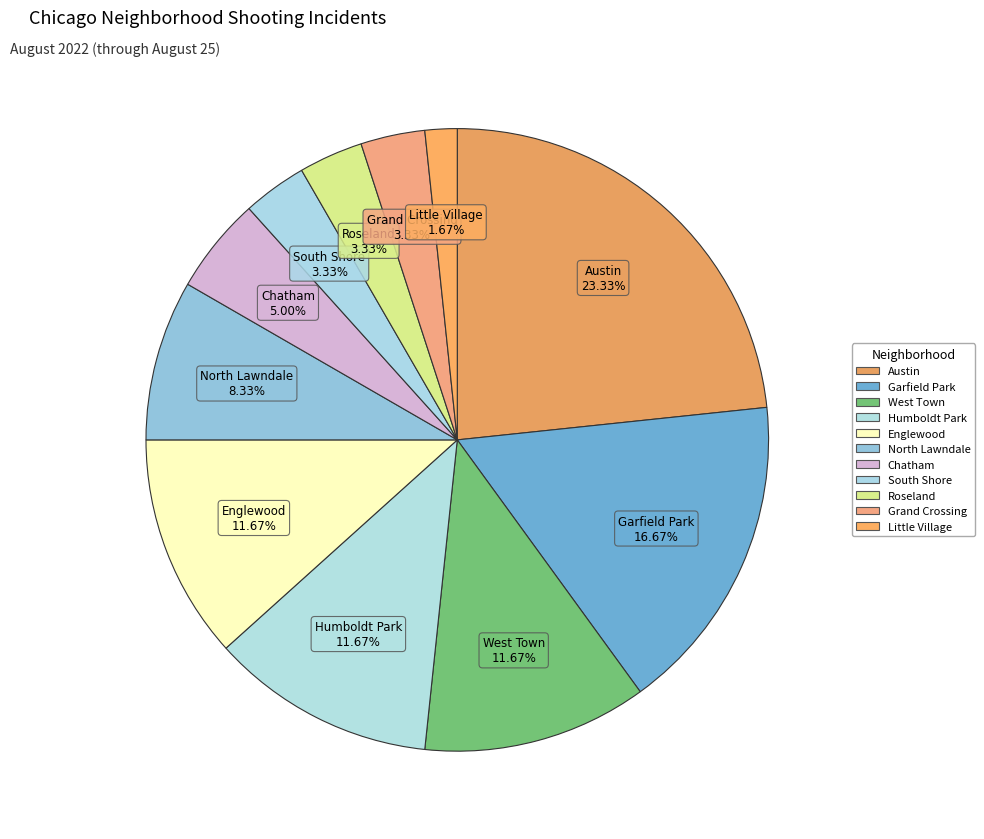

Combined, what portion of the pie is Chatham and Roseland?

8.3%